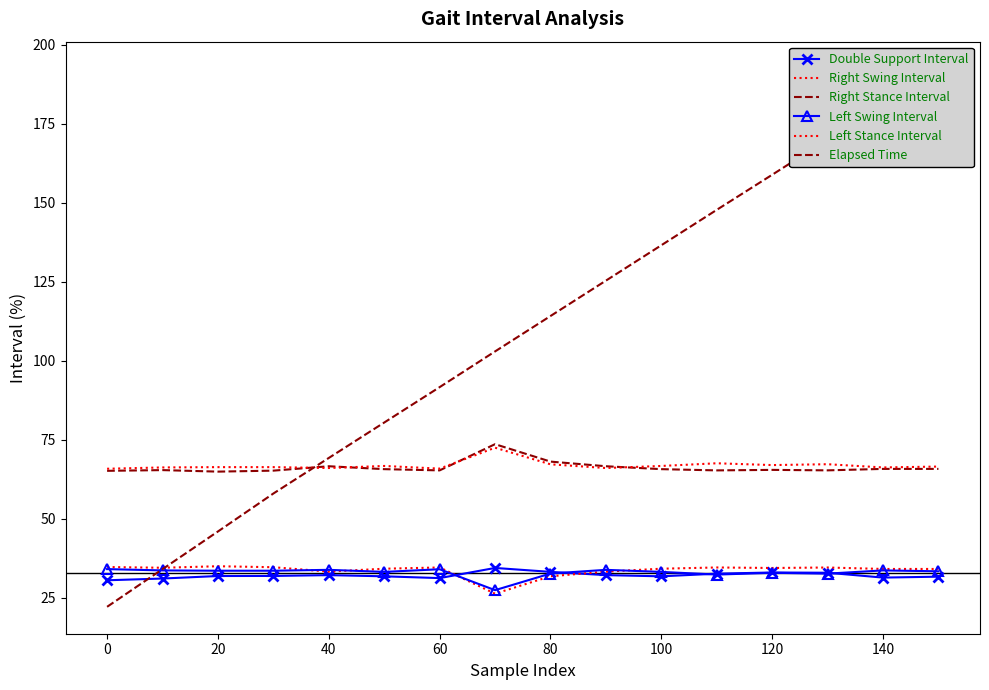

How many data points in Double Support Interval are less than 31?

1